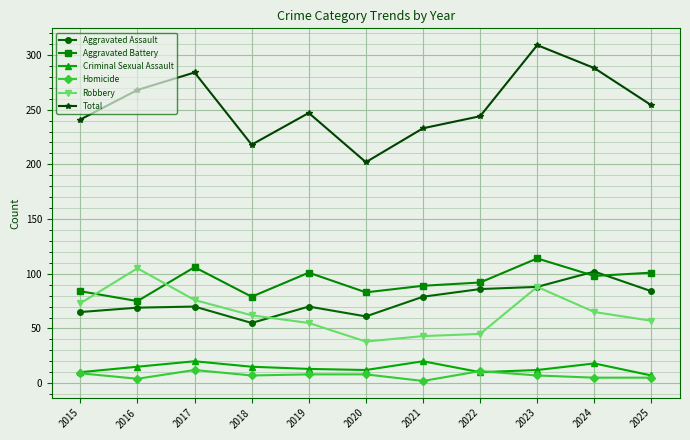

How many interior local peaks does the Total series have?

3